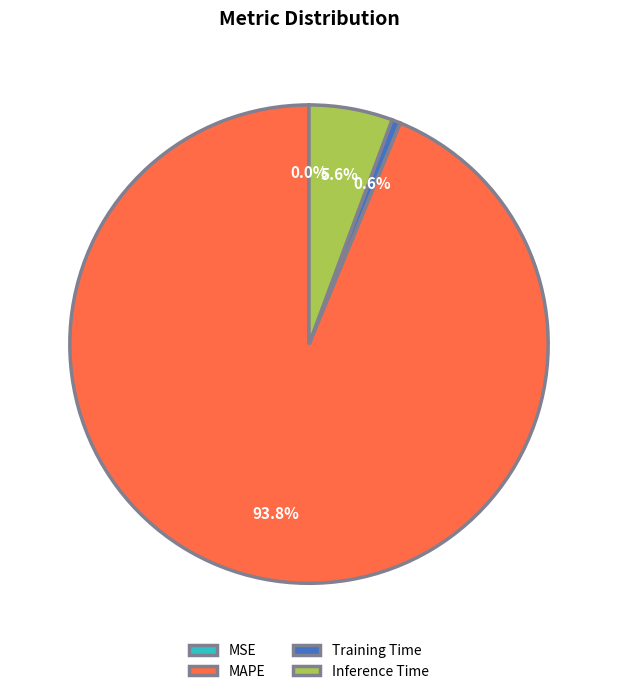

Which slice is the largest?

MAPE